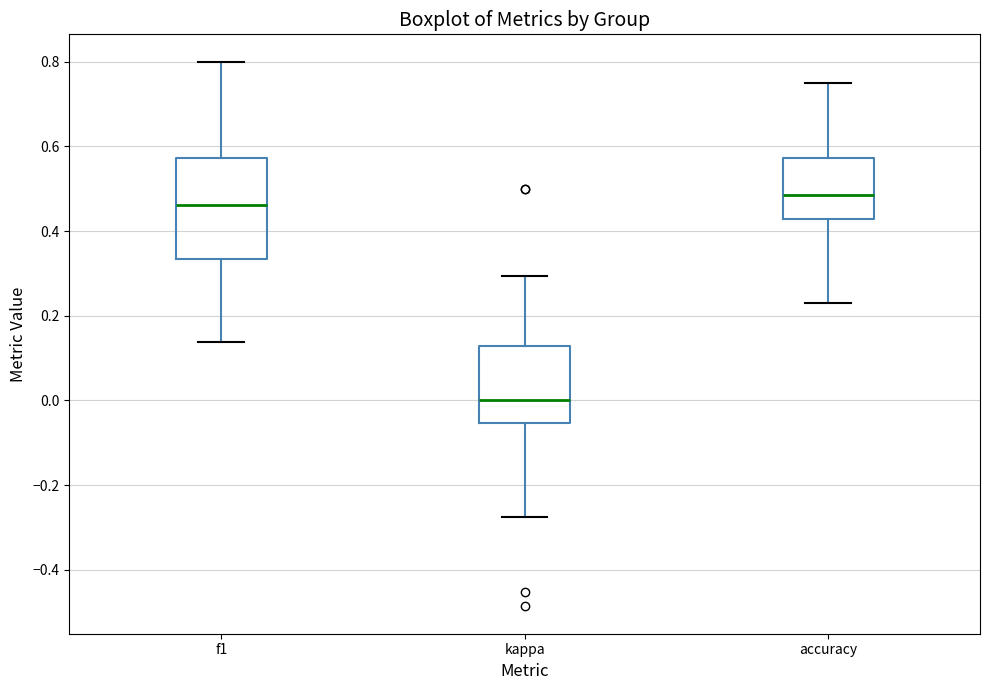

Reading left to right, transcribe this box plot: for each box, give where its median line is, the range the box spans, and where its two whiskers end, as read against the y-axis. The values are not printed on the chart, so give them approximately, as read against the axis.

f1: median 0.46, box 0.34 to 0.58, whiskers 0.14 to 0.80
kappa: median 0.00, box -0.06 to 0.12, whiskers -0.28 to 0.30
accuracy: median 0.48, box 0.42 to 0.58, whiskers 0.24 to 0.76